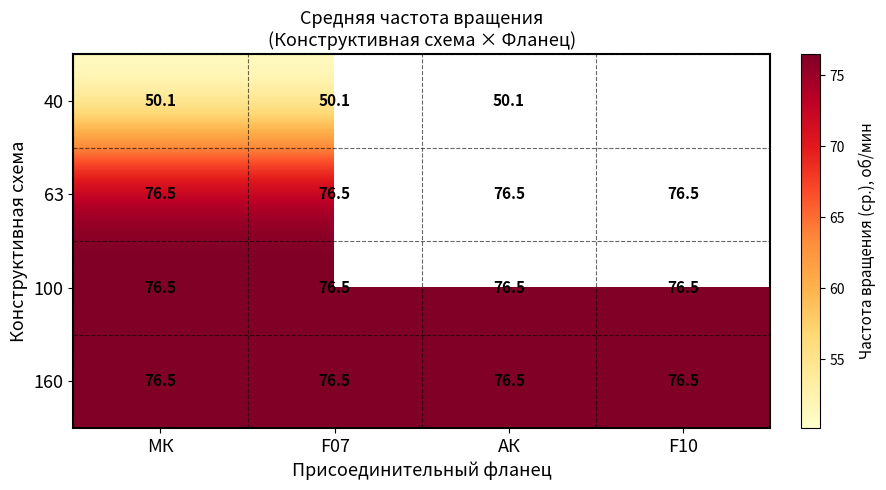

The value of 160 at МК is 76.5. True or false?

True